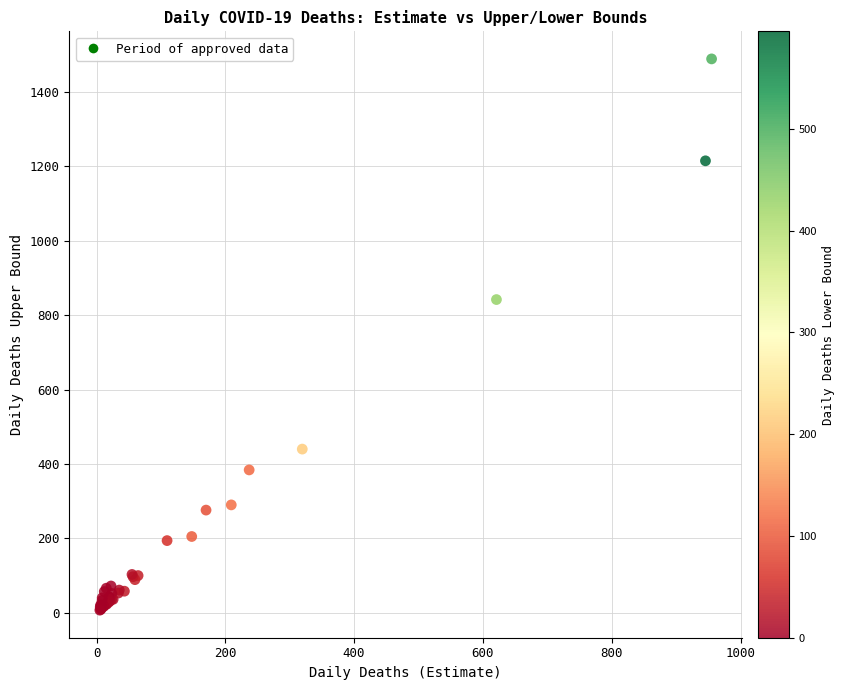

What Y value in the scatter plot is closest to 748?

842